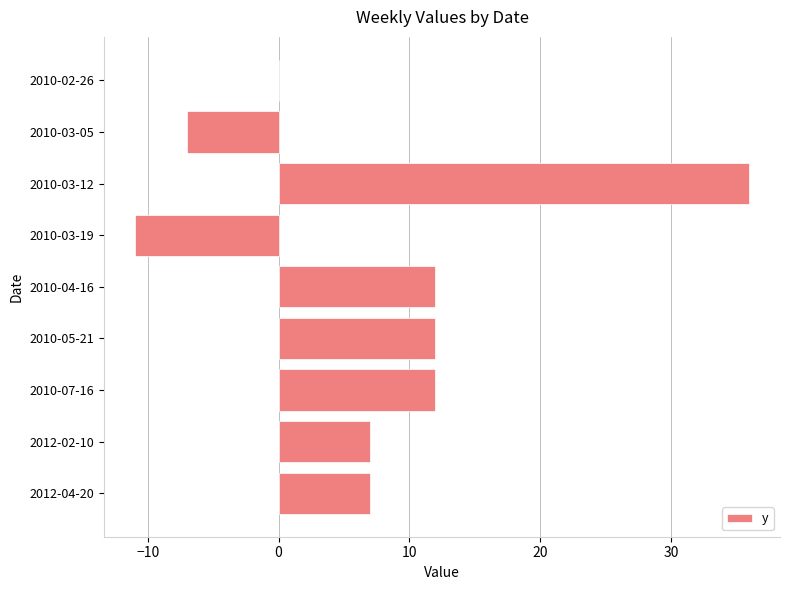

How many series are shown in this chart?

1